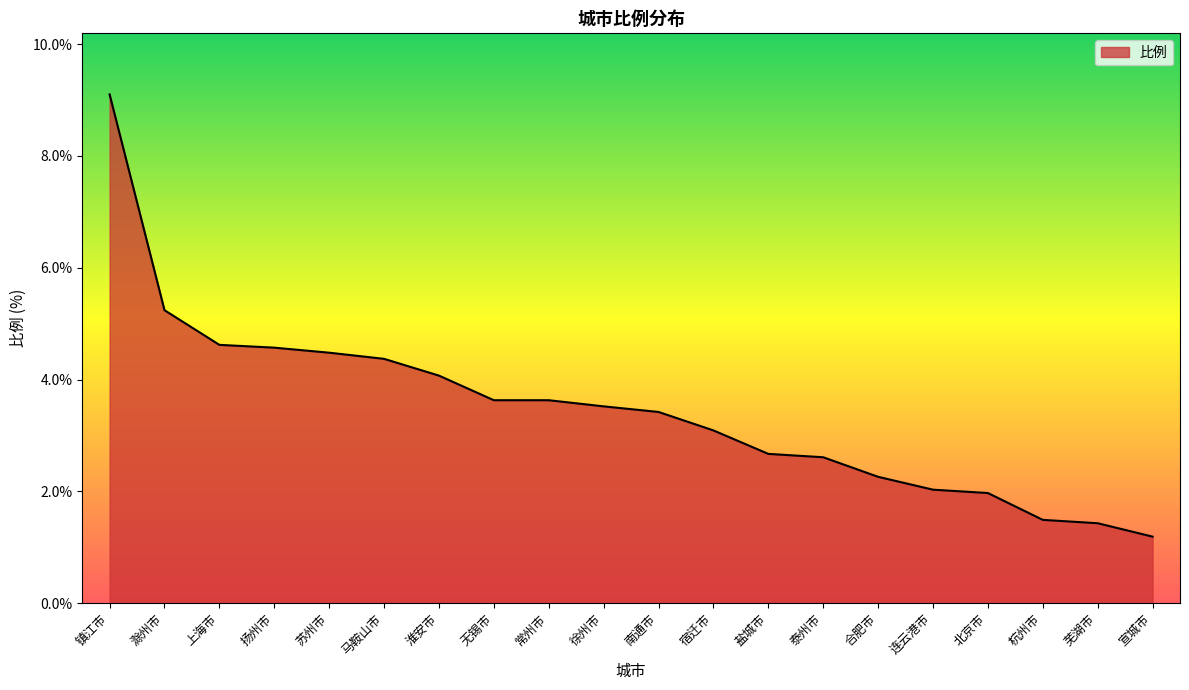

What is the difference between the values at 杭州市 and 北京市?

0.5